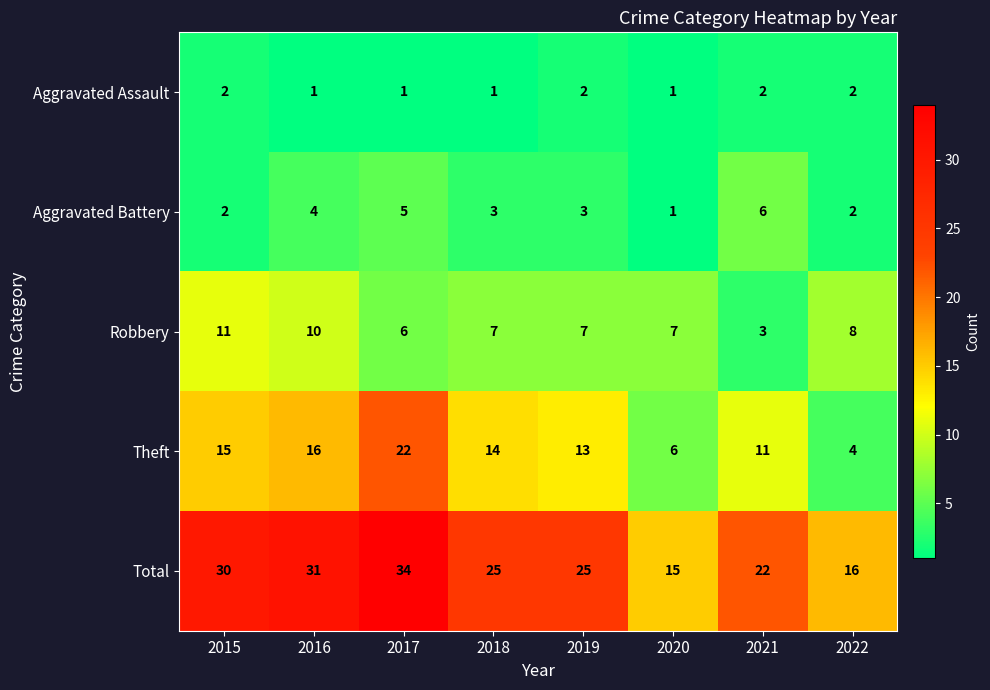

Between 2020 and 2021, which series saw the biggest shift?

Total